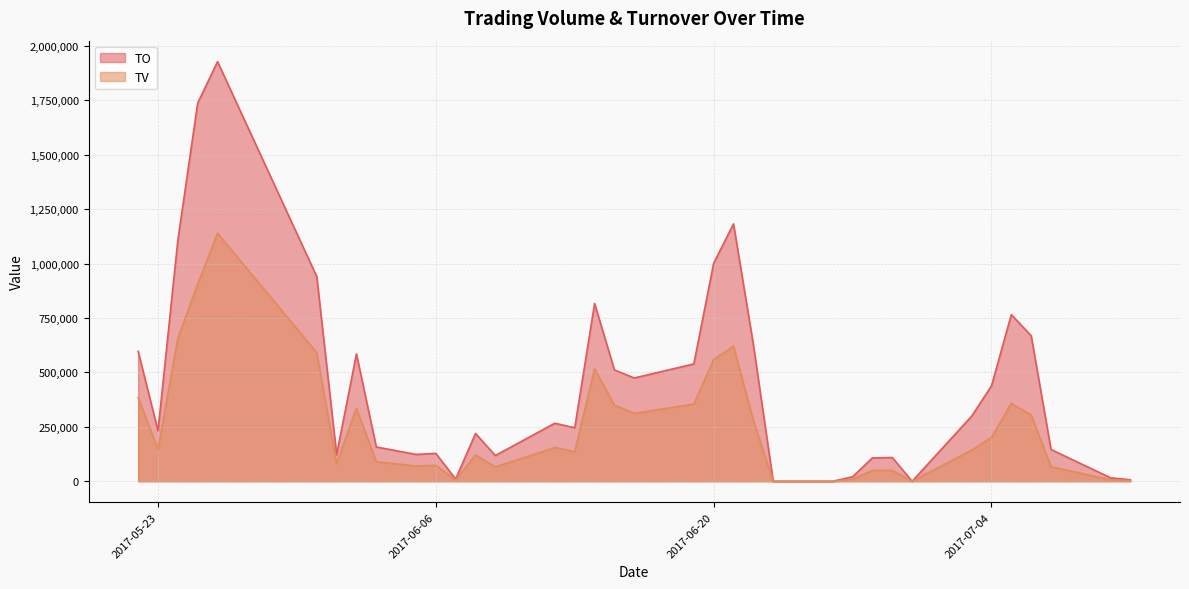

The TO series shows 668790 at 2017-07-06. True or false?

True